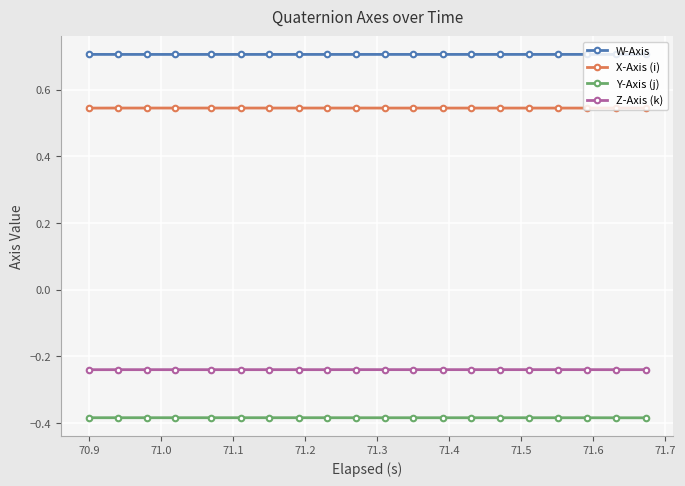

How many X-Axis (i) values are between 0 and 1?

20